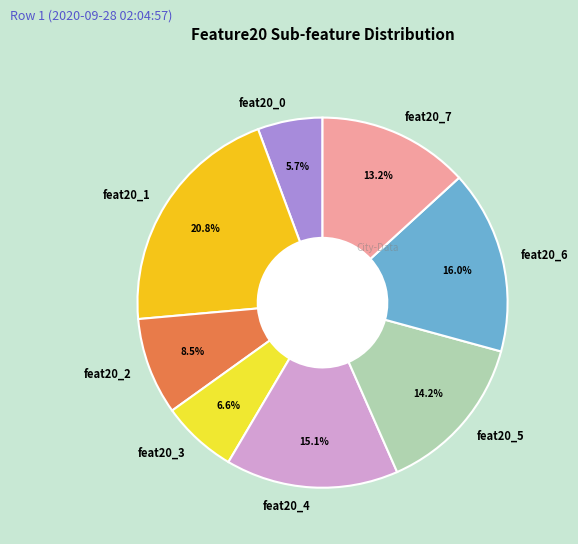

What portion of the pie excludes feat20_0?

94.3%